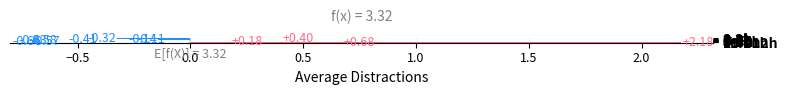

What is the difference between the second highest and minimum values?

1.3